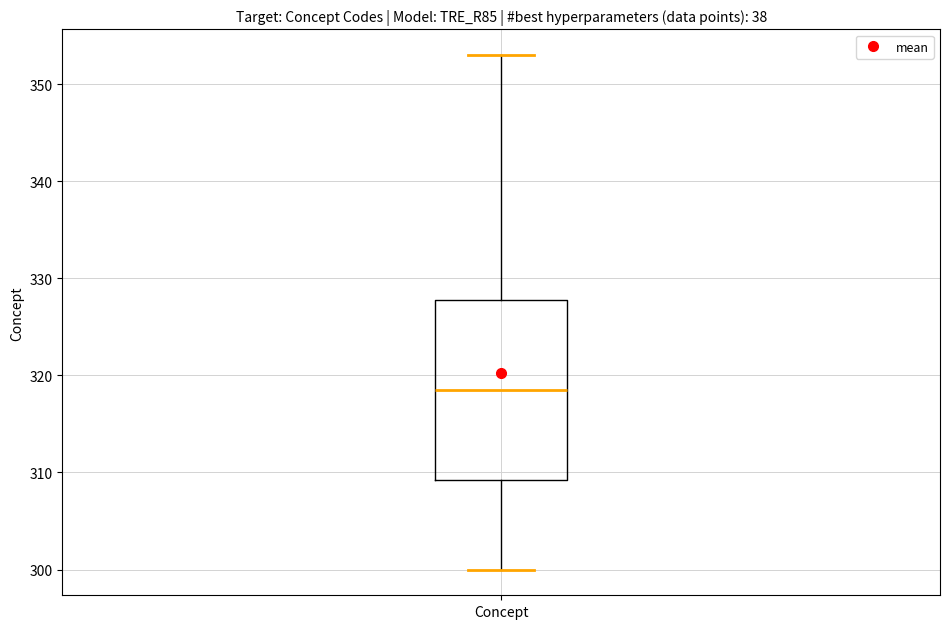

Where does the upper whisker of the box for Concept end on the y-axis? The values are not printed on the chart, so give them approximately, as read against the axis.

353